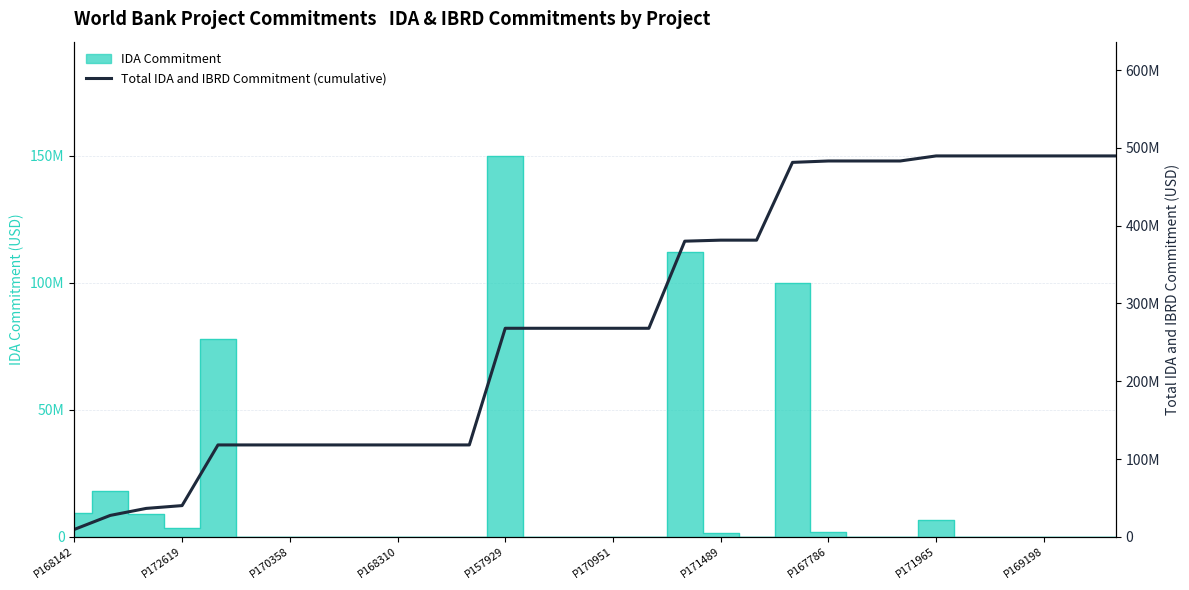

What is the sum of all values?

8411180000